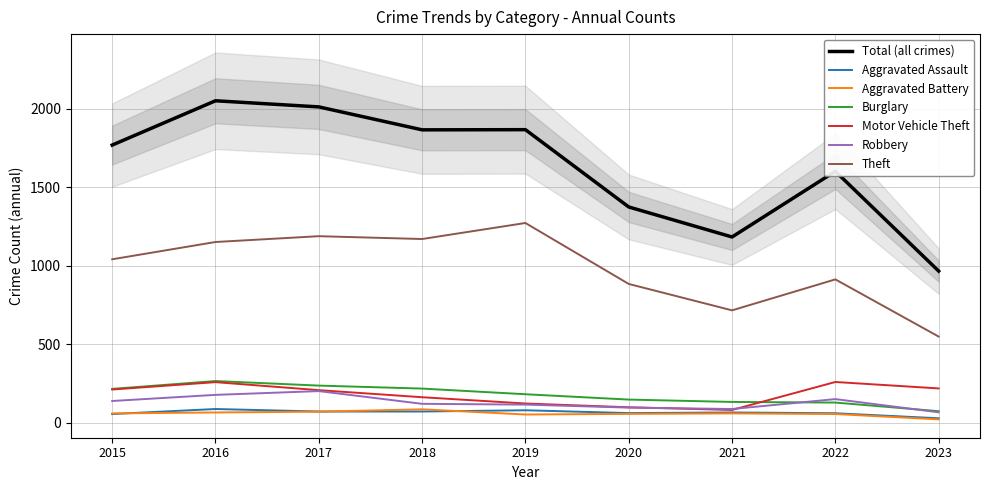

After their last crossing, which series has the higher values: Motor Vehicle Theft or Robbery?

Motor Vehicle Theft